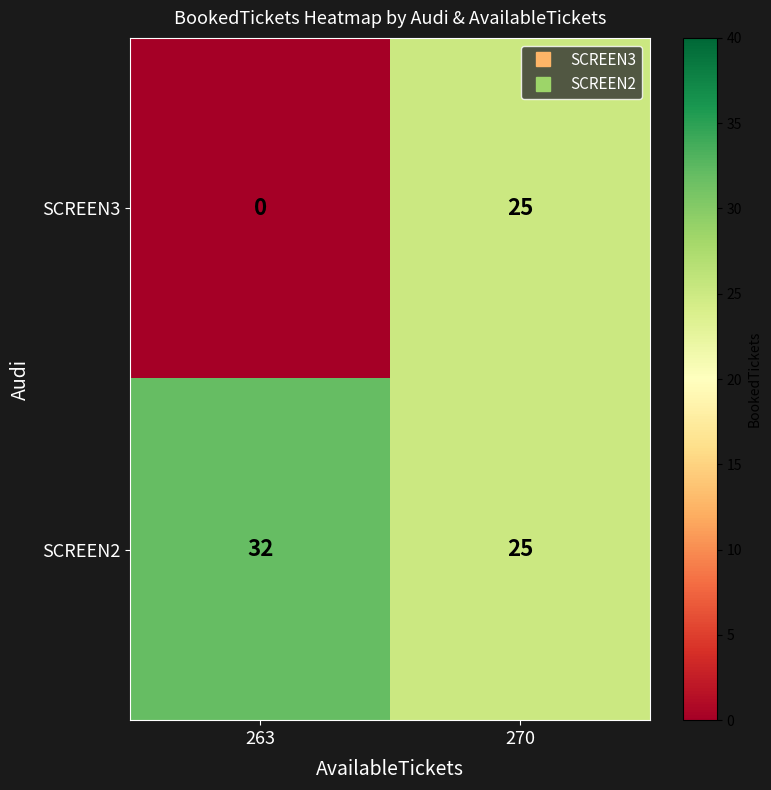

Reading left to right, list all the values displayed in this chart.

SCREEN3: 263=0	270=25
SCREEN2: 263=32	270=25